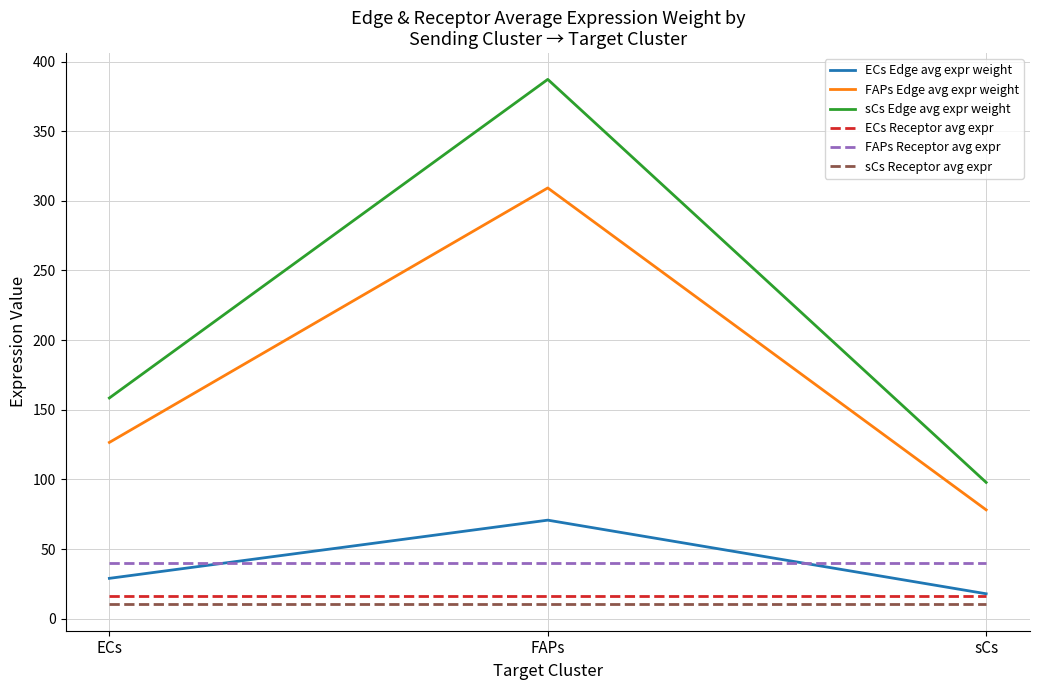

True or false: FAPs Edge avg expr weight has a value of 126.5 at ECs.

True